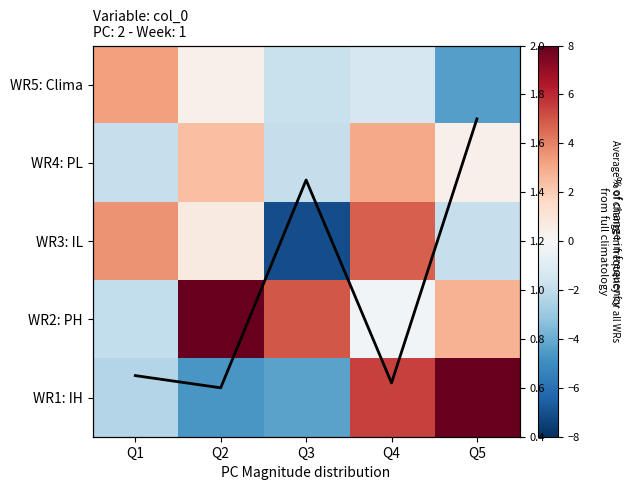

Which label corresponds to the largest value in the chart?

Q2